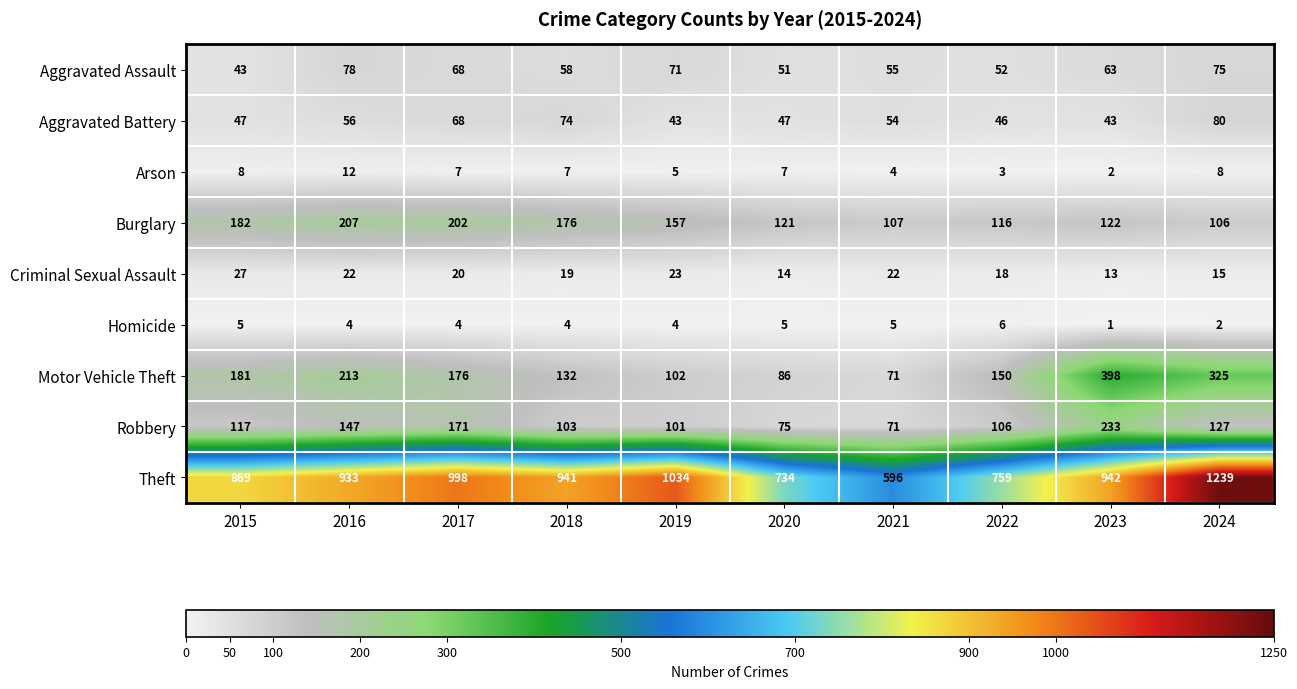

List the labels in order of Burglary value, largest first.

2016, 2017, 2015, 2018, 2019, 2023, 2020, 2022, 2021, 2024